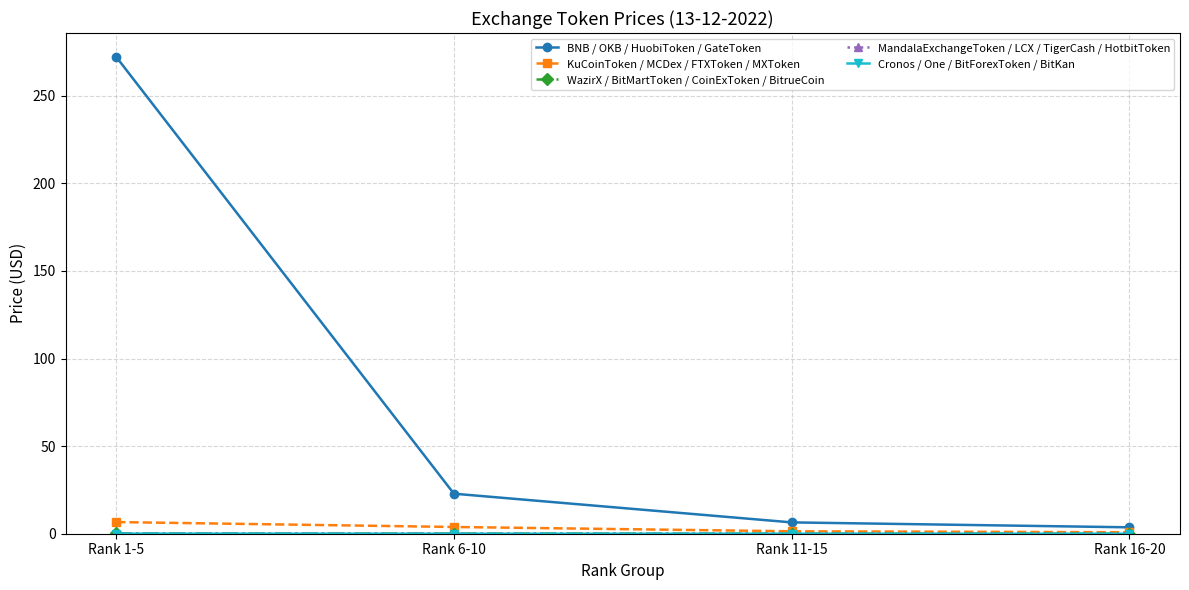

What is the greatest value displayed?

272.2